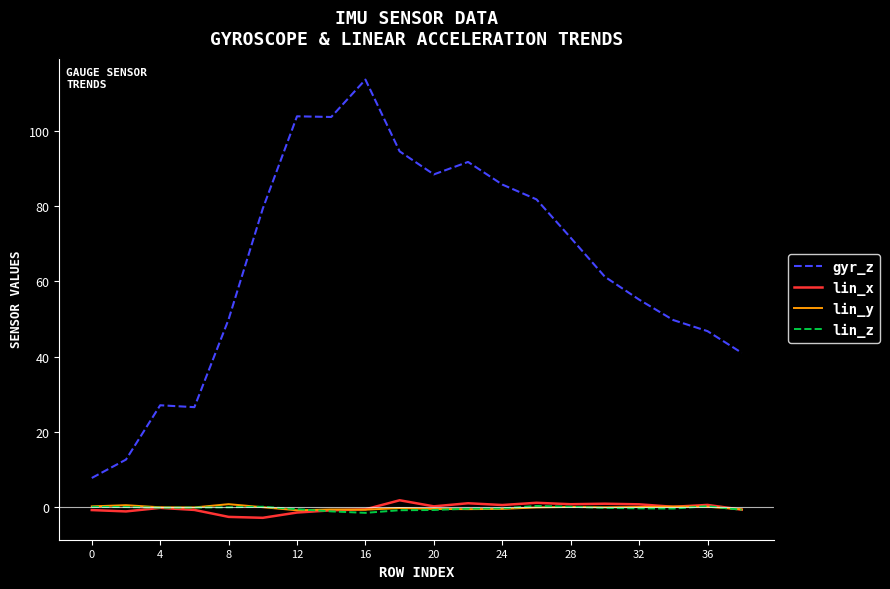

What is the smallest value displayed?

-2.8